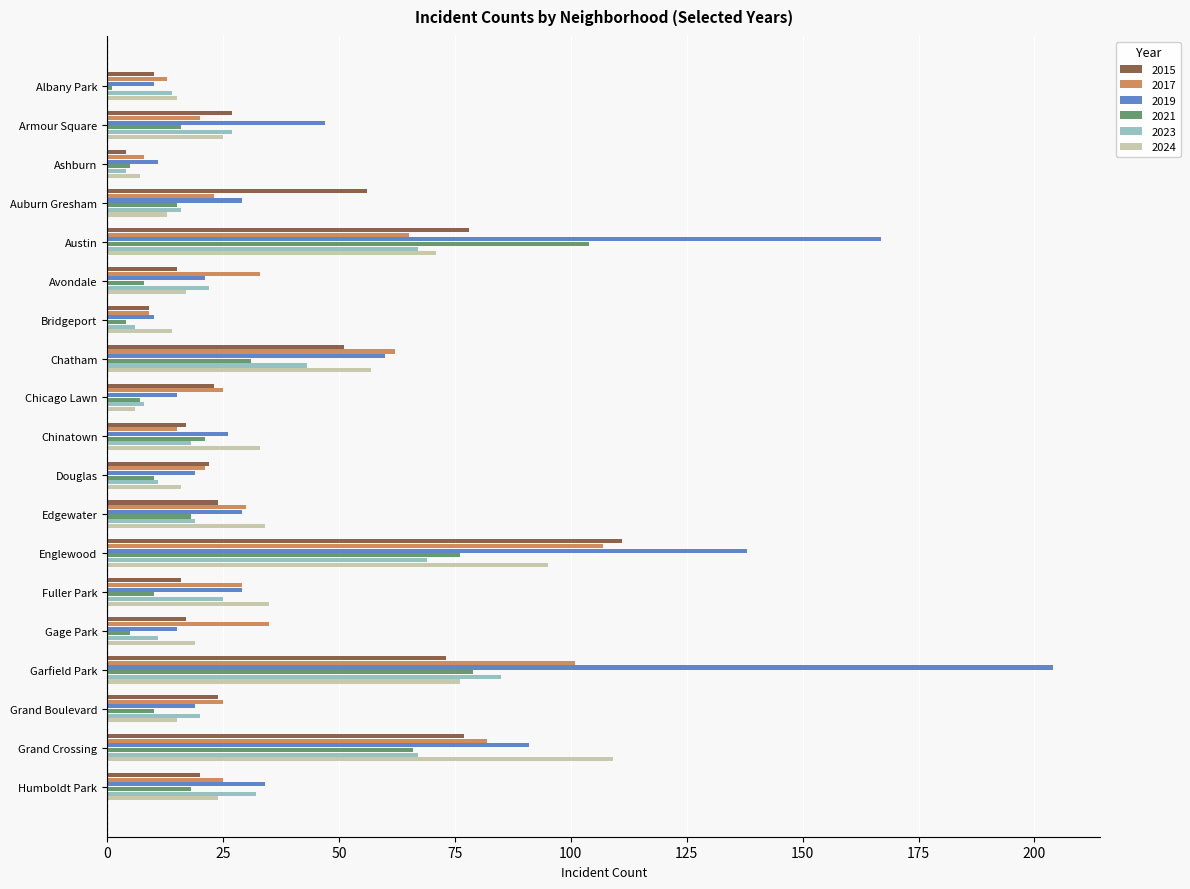

What is the average value of the 2019 series?

51